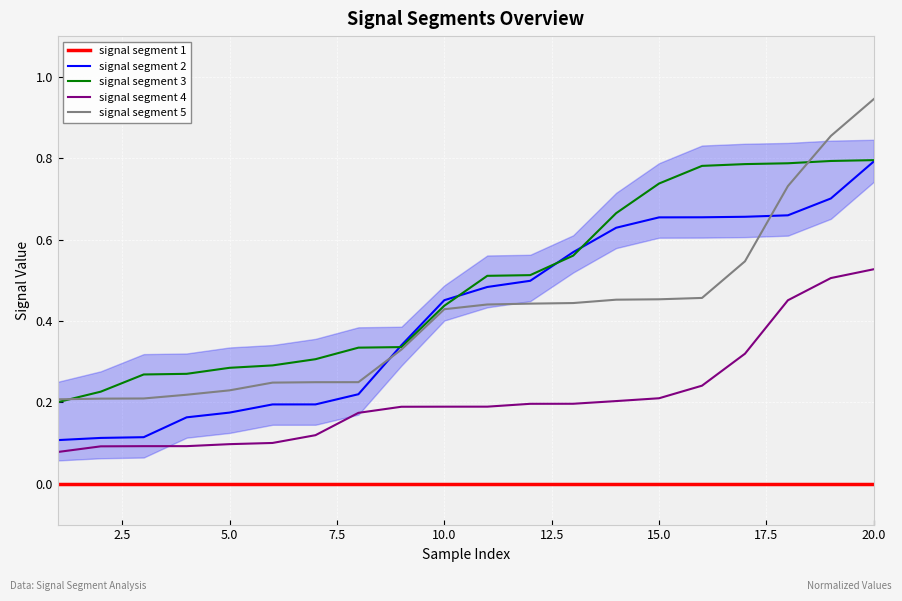

True or false: signal segment 5 and signal segment 4 cross at least once.

False